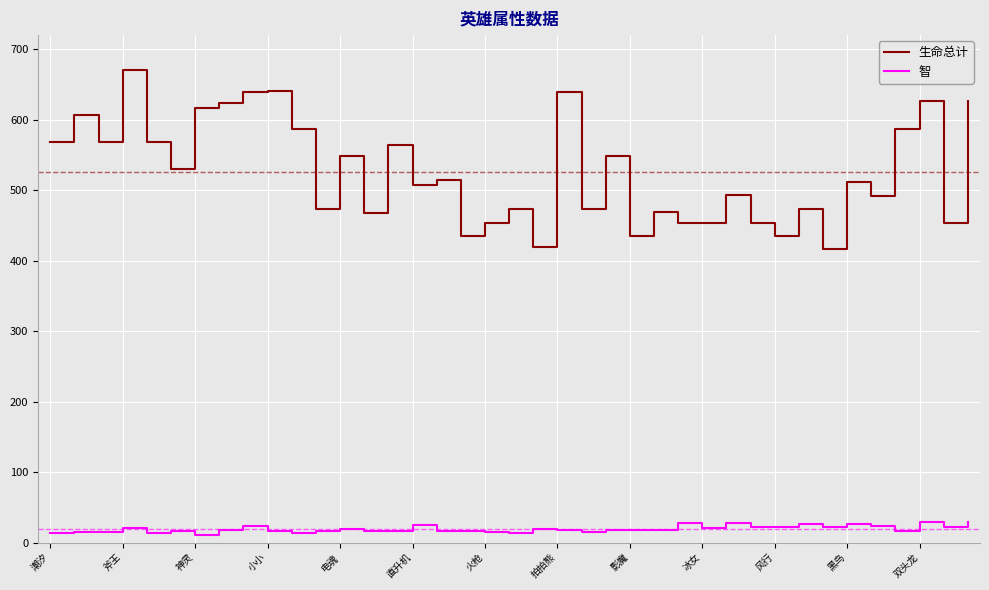

What is the highest value of the 生命总计 series?

670